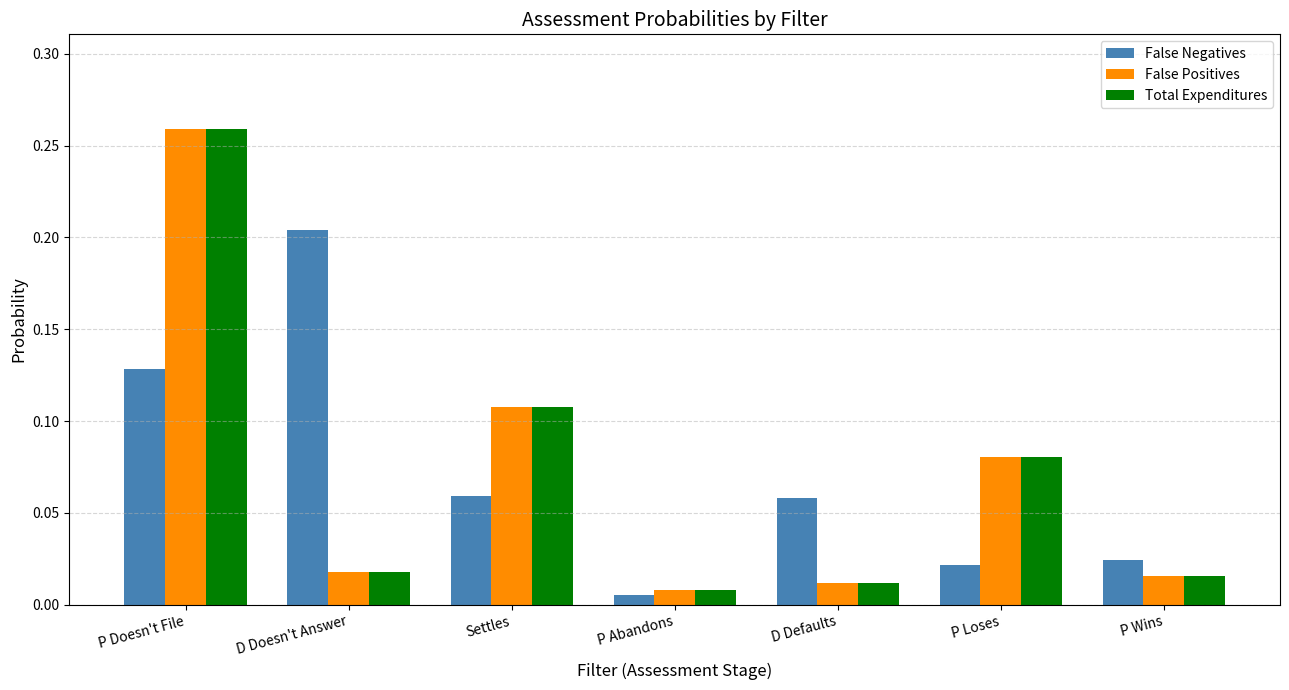

Does the chart contain any negative values?

No